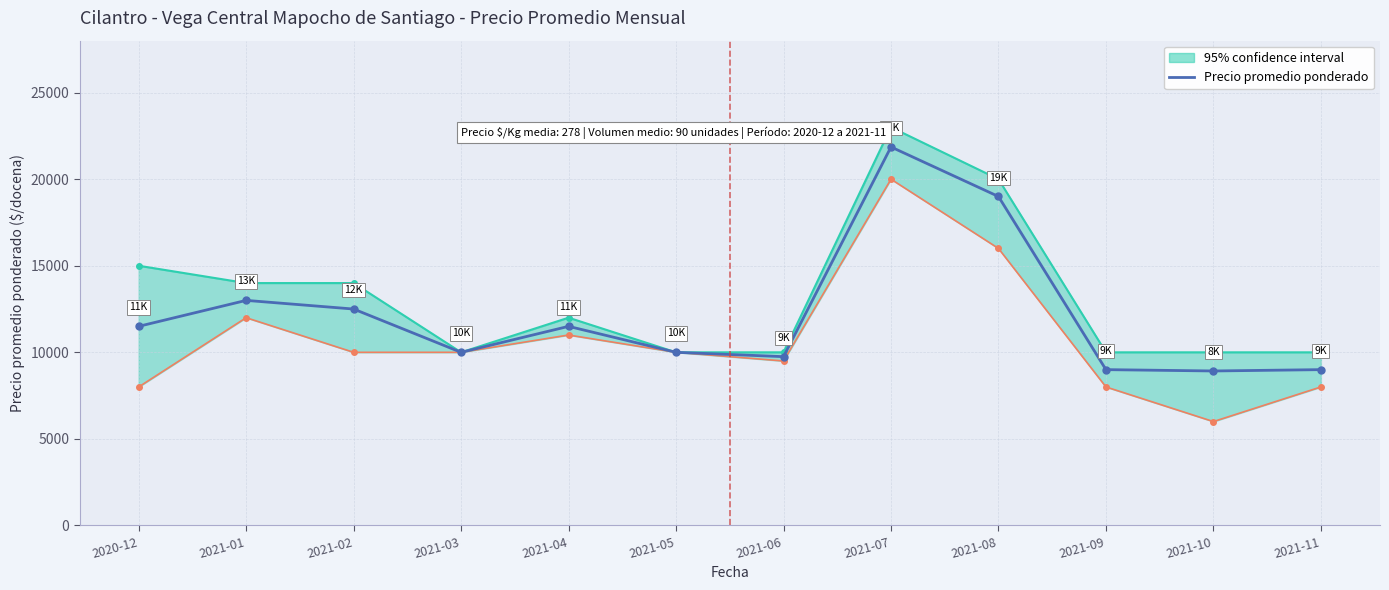

List the labels in order of value, smallest first.

2021-10, 2021-09, 2021-11, 2021-06, 2021-03, 2021-05, 2020-12, 2021-04, 2021-02, 2021-01, 2021-08, 2021-07